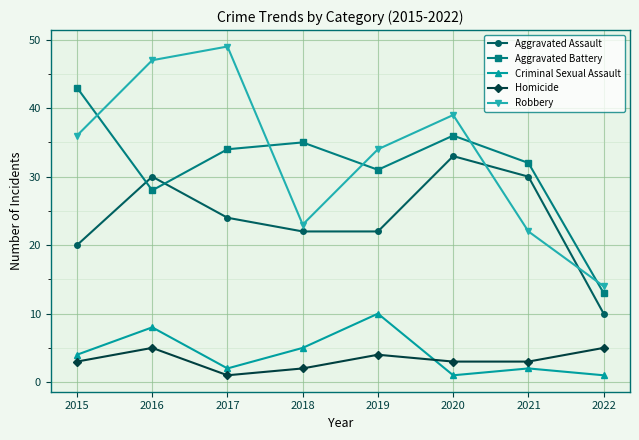

Reading right to left, list all the values displayed in this chart.

Aggravated Assault: 10	30	33	22	22	24	30	20
Aggravated Battery: 13	32	36	31	35	34	28	43
Criminal Sexual Assault: 1	2	1	10	5	2	8	4
Homicide: 5	3	3	4	2	1	5	3
Robbery: 14	22	39	34	23	49	47	36